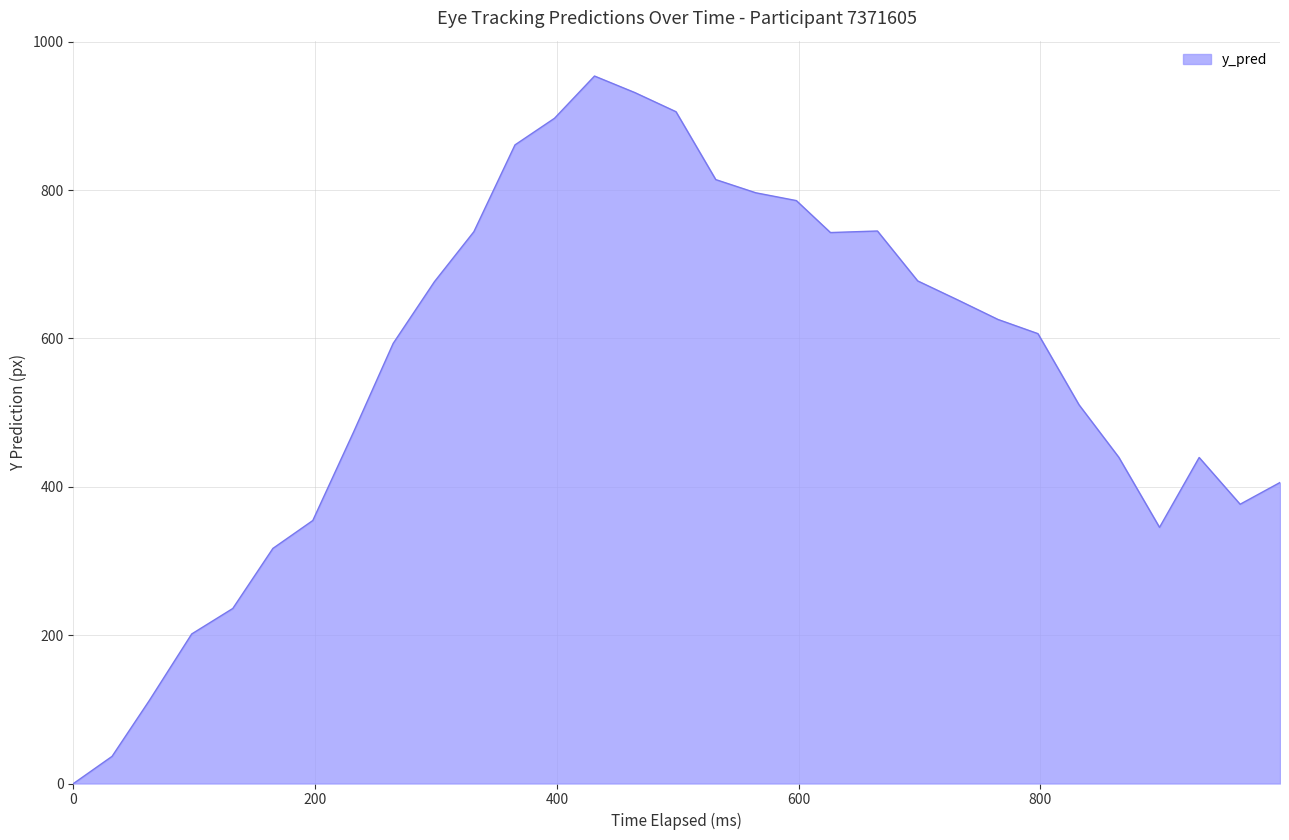

How many categories are shown in the chart?

31